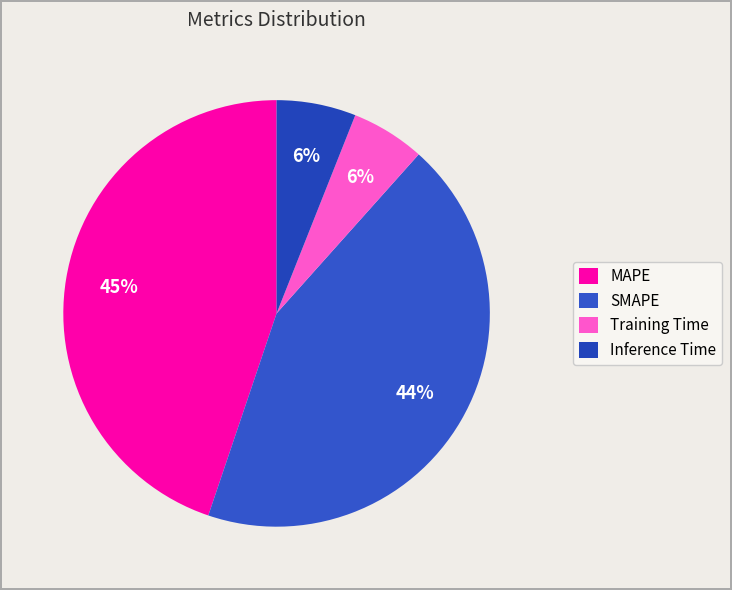

What percentage is the MAPE slice, to the nearest percent?

45%